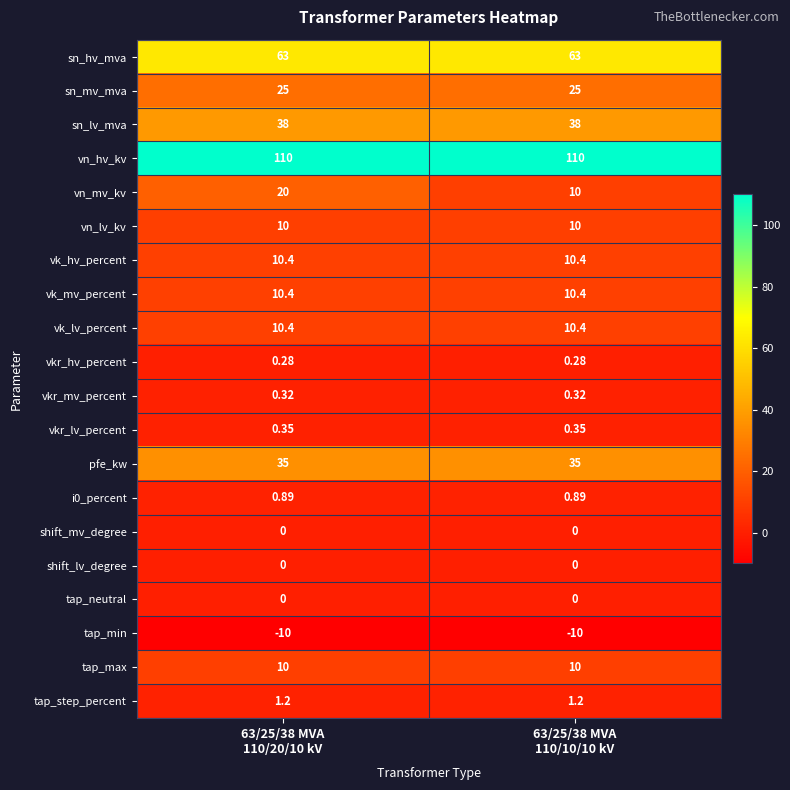

Which series has the largest total across all categories?

vn_hv_kv